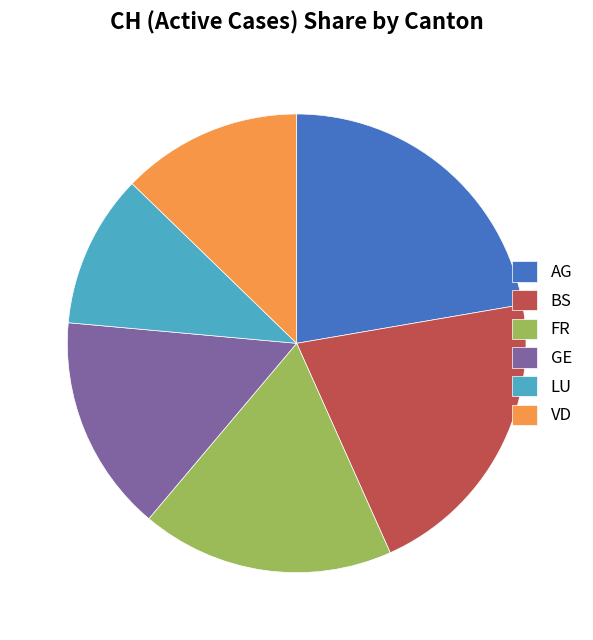

Is GE the majority of the pie?

No